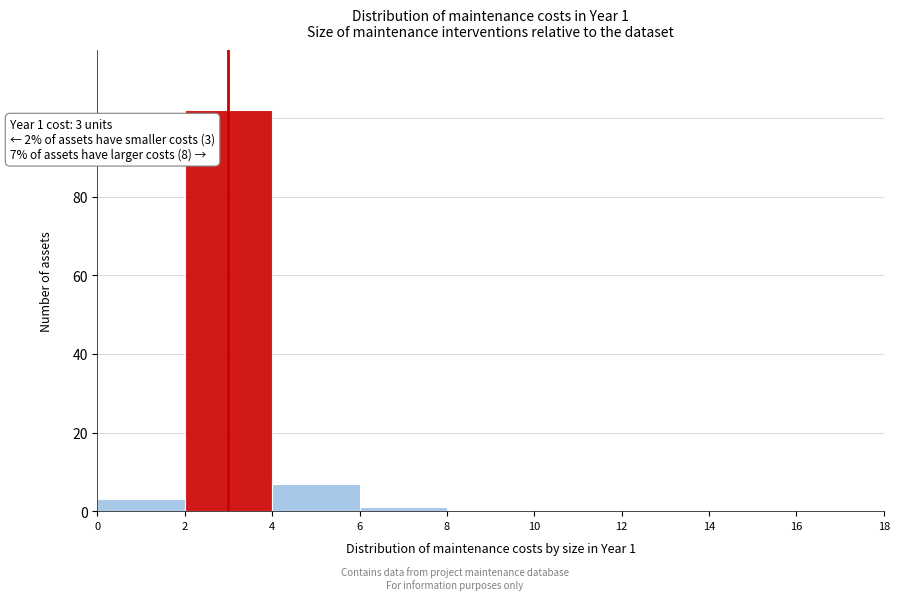

Which range on the x-axis has the tallest bar?

2 to 4